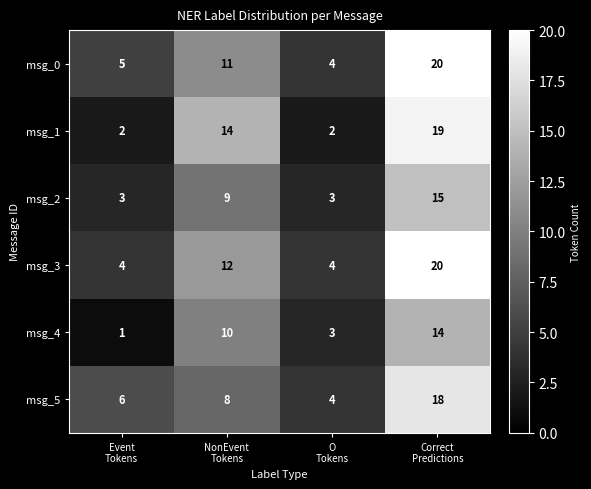

Count the msg_3 values in the range 4 to 20.

4